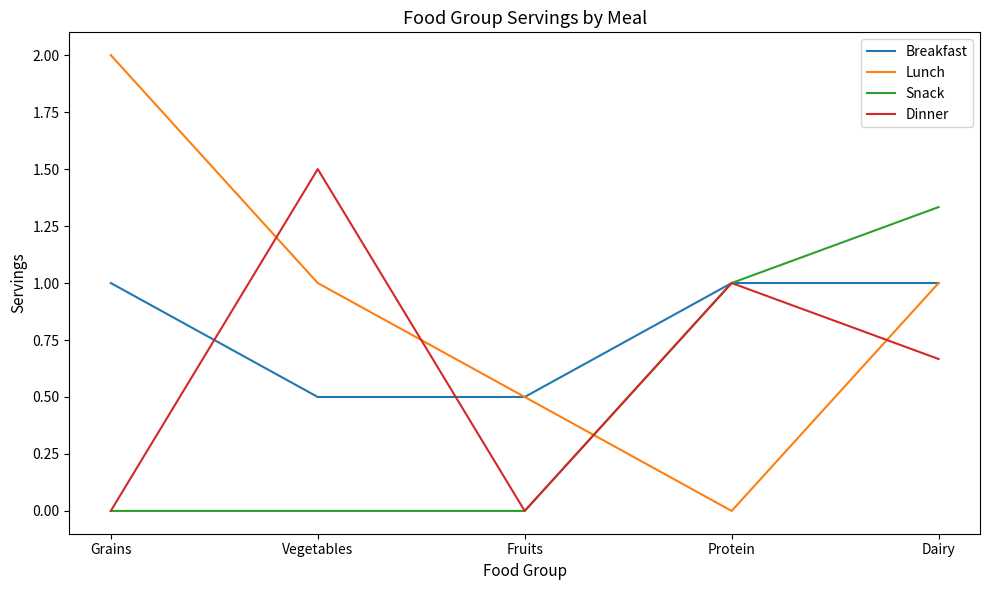

Between Grains and Protein, which series saw the biggest shift?

Lunch